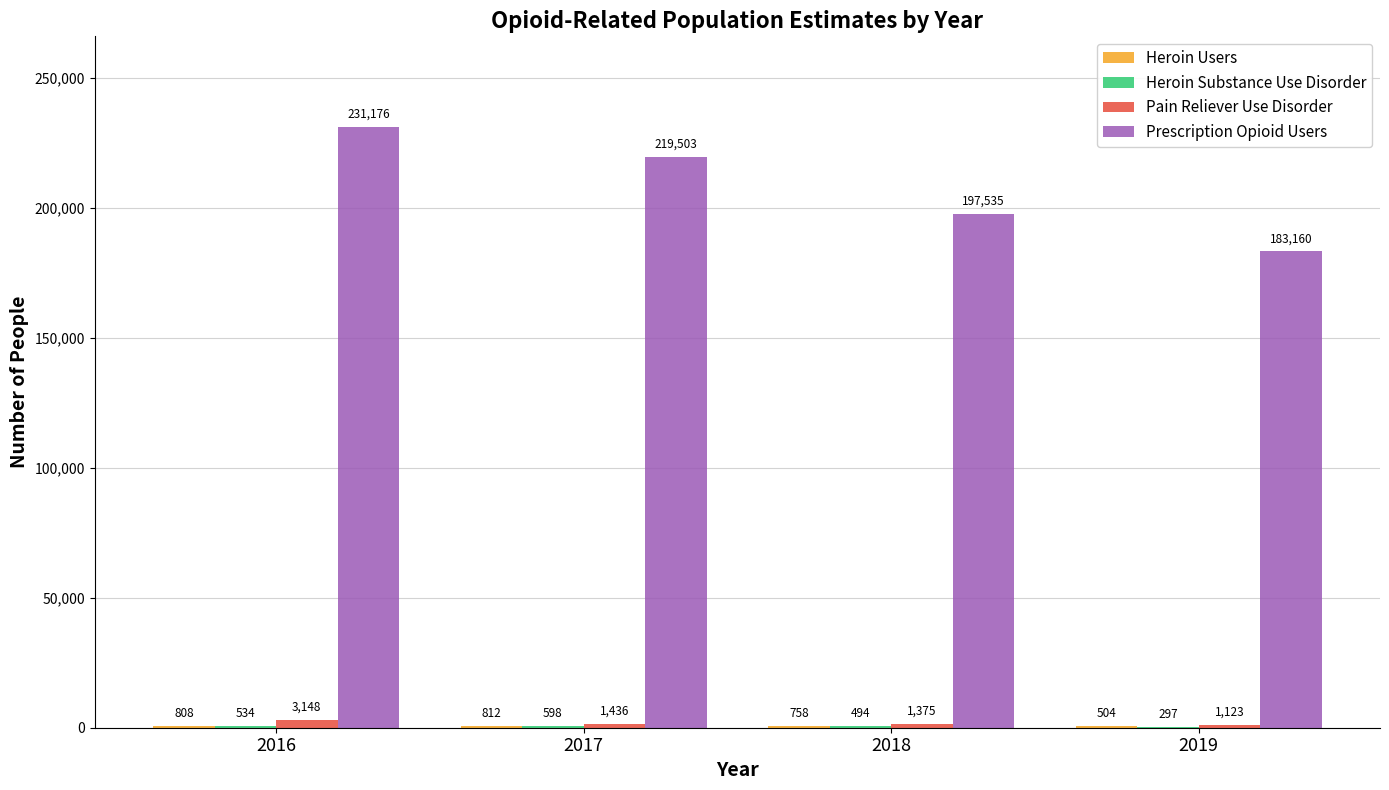

Between 2017 and 2019, which series saw the biggest shift?

Prescription Opioid Users